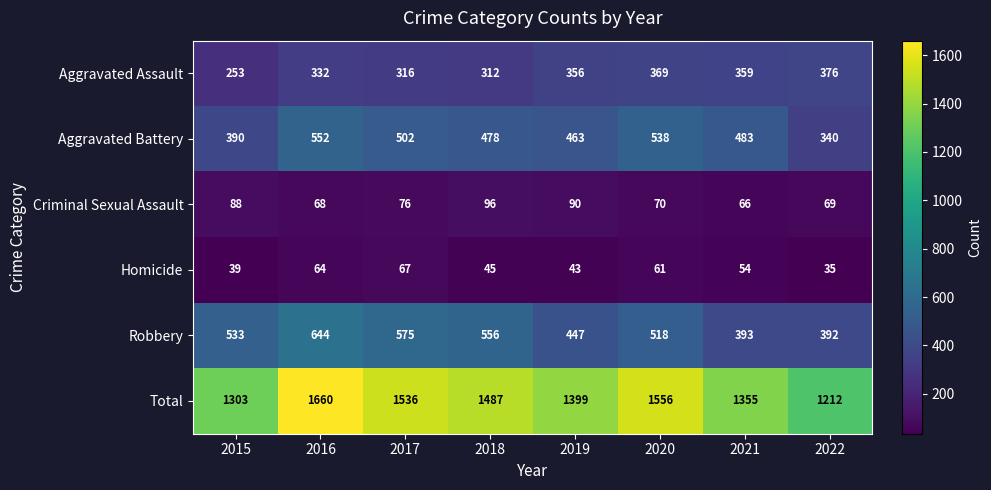

Between 2019 and 2020, which series saw the biggest shift?

Total